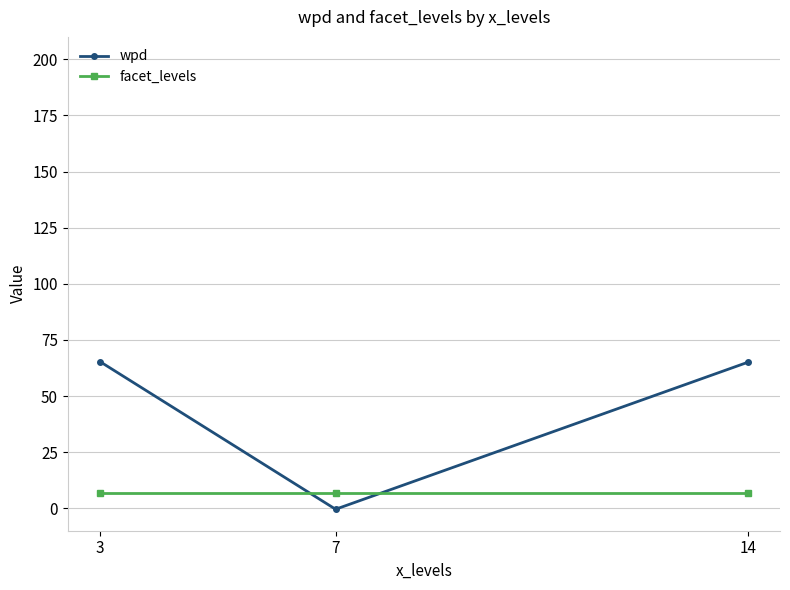

What is the spread (max minus min) of values at 14?

58.0